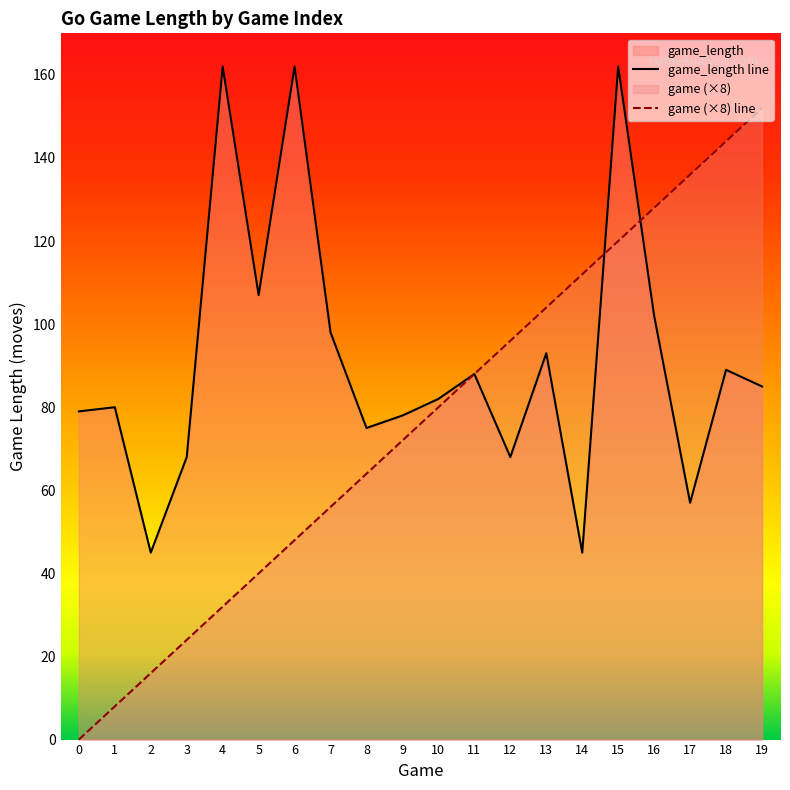

What is the average value of the game_length line series?

91